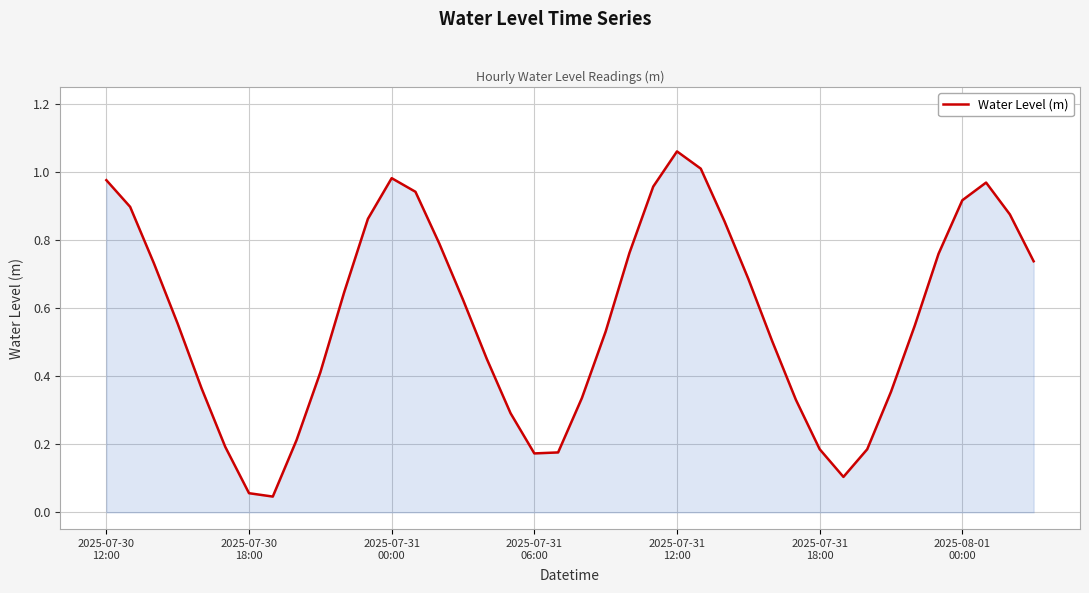

What is the value of the 12th point from the left?

0.9